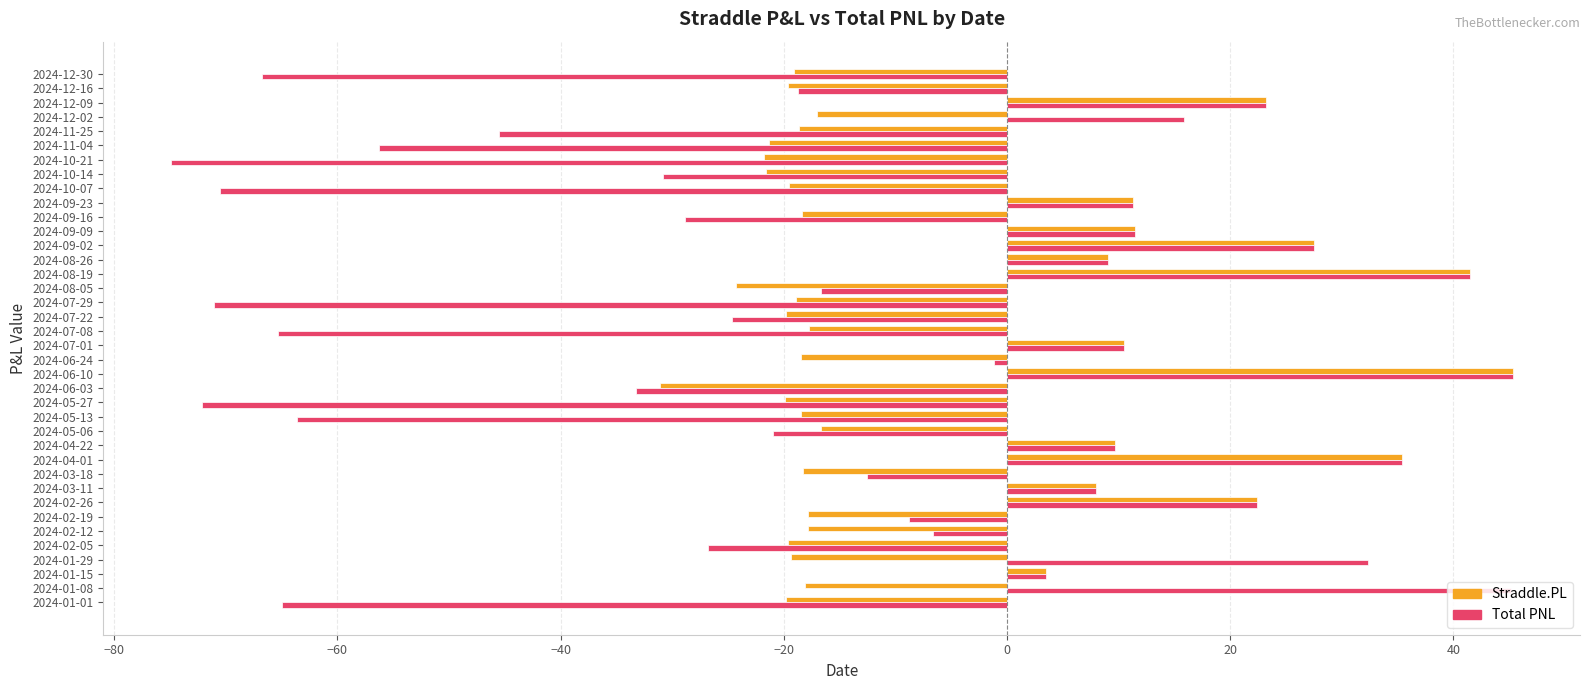

Which series has the largest range (max minus min)?

Total PNL